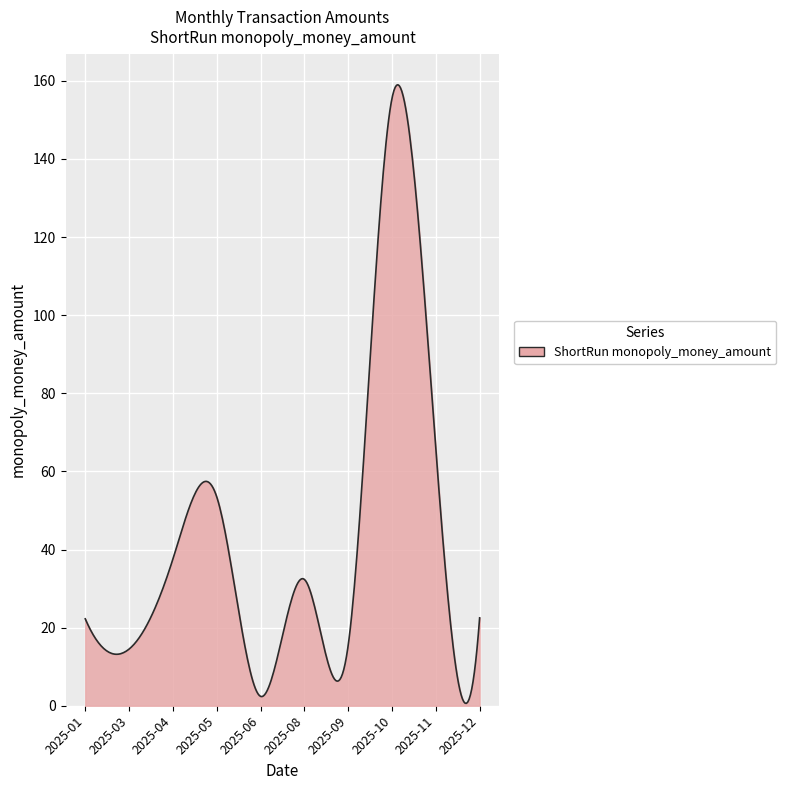

What is the difference between the maximum and minimum values?

158.4